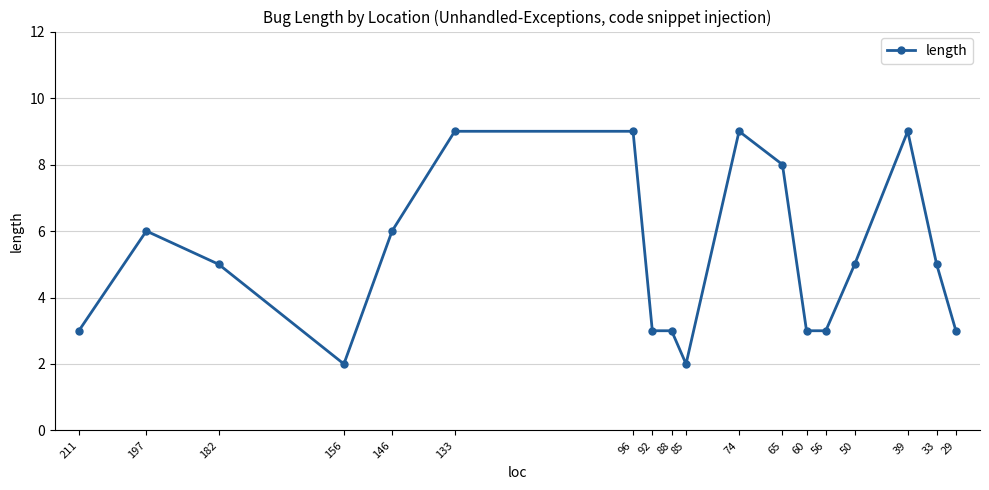

What is the maximum value shown in the chart?

9